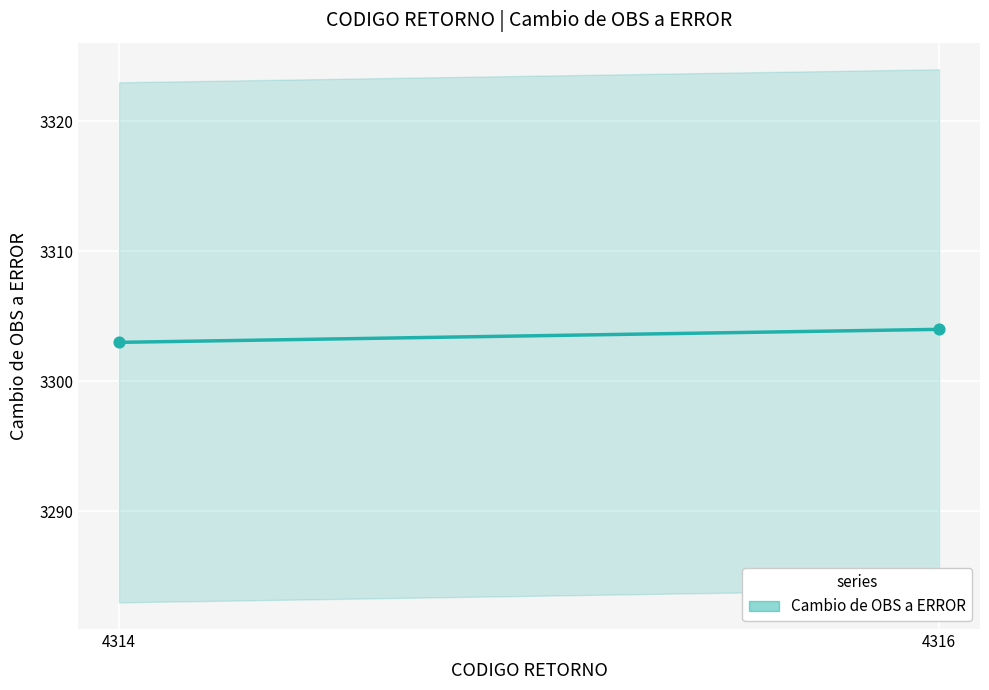

What is the average X value?

4315